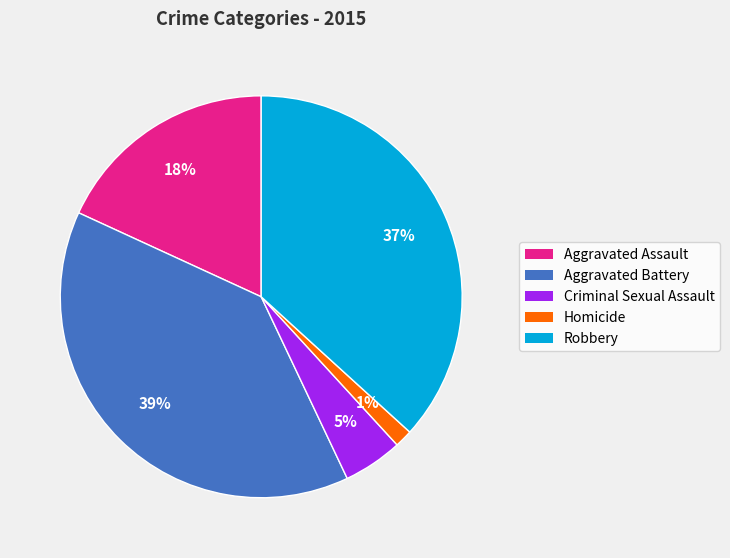

Do Homicide and Aggravated Assault together represent more than half of the pie?

No